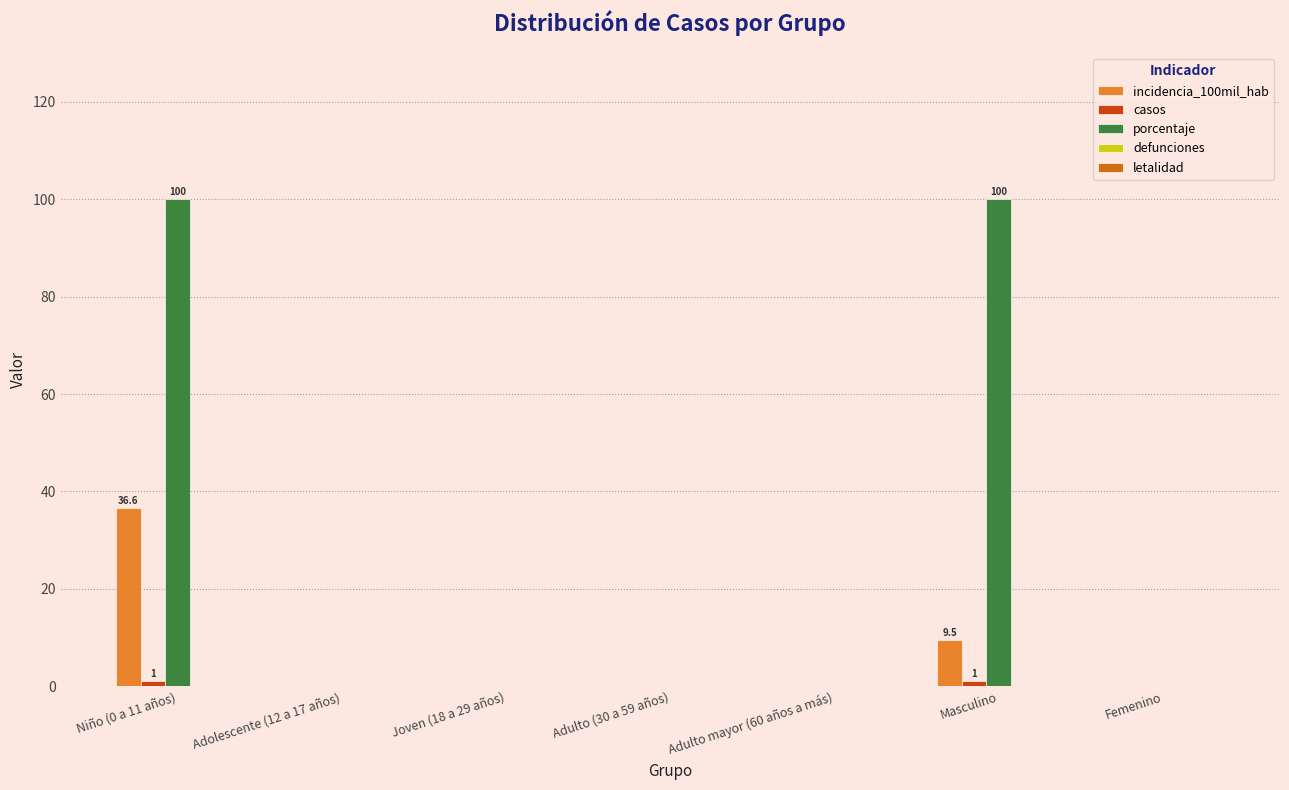

What is the maximum value shown in the chart?

100.0